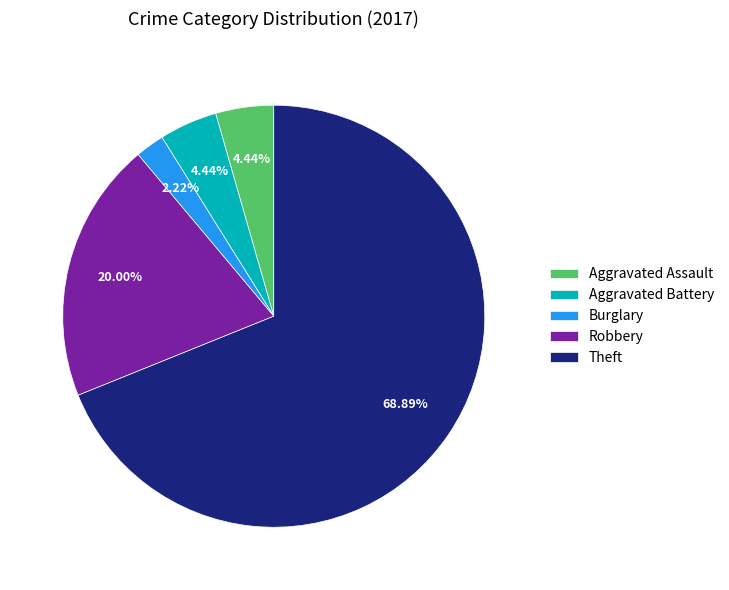

To the nearest percent, what is the difference between the Robbery and Burglary slice percentages?

18%